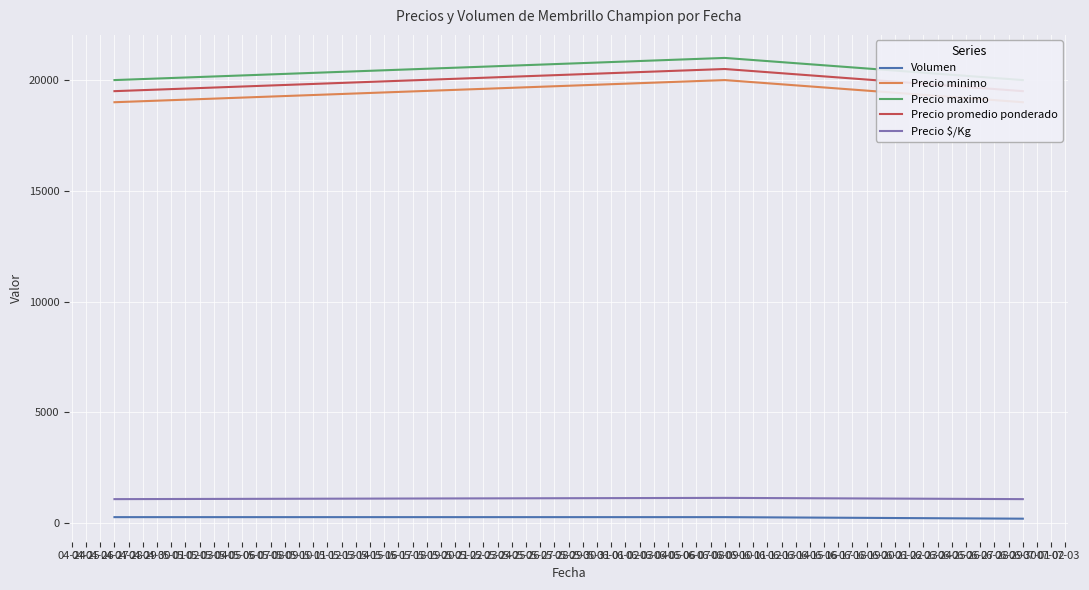

Is this an area chart (filled region under the line)?

No